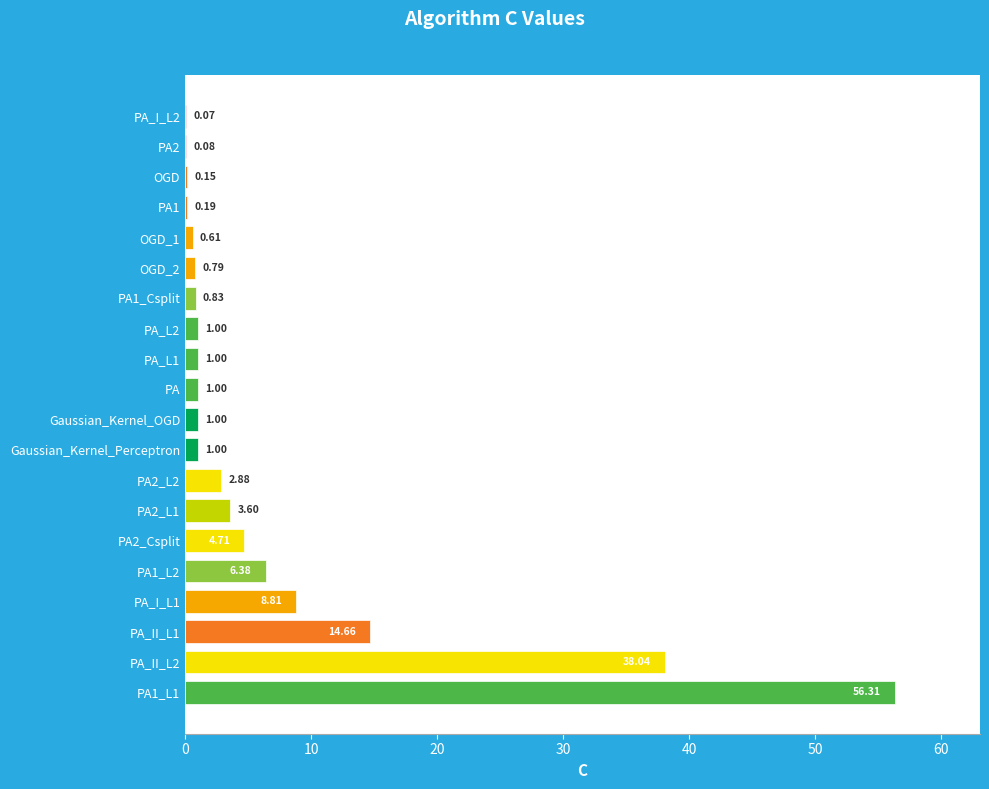

Between PA_I_L1 and PA2_L1, which is larger?

PA_I_L1